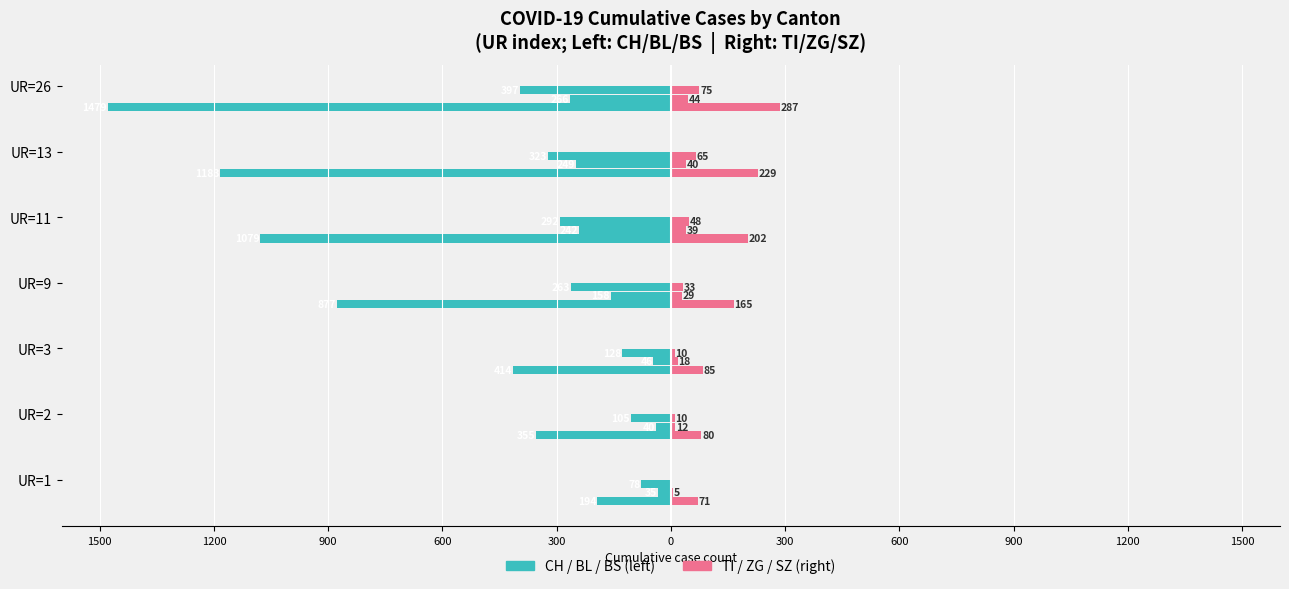

True or false: BS has a value of -397 at UR=26.

True